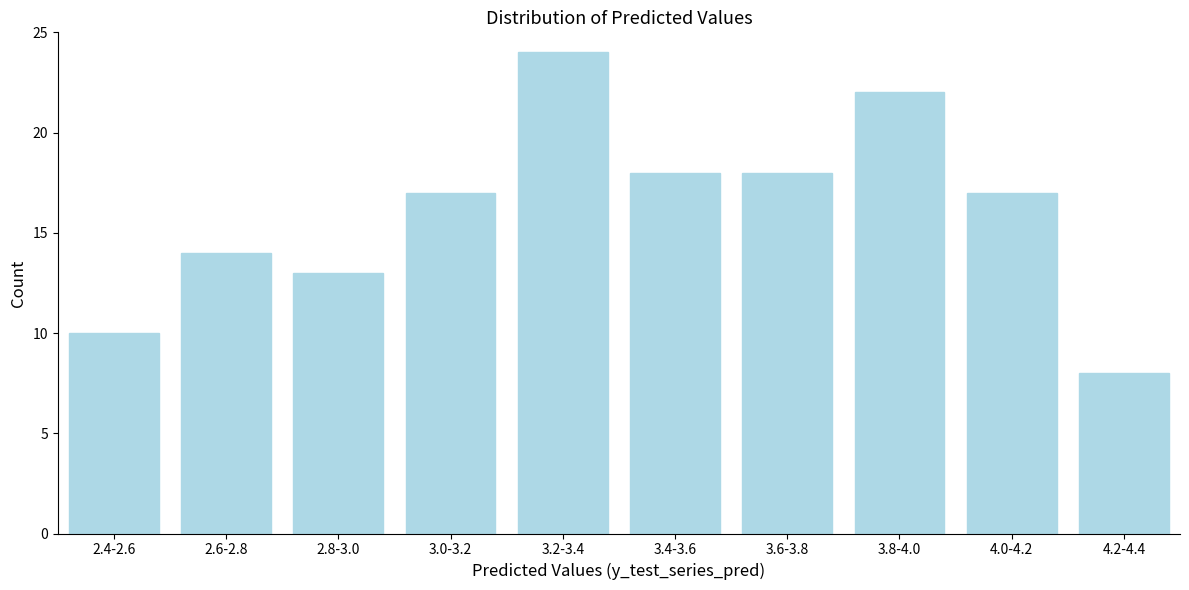

Reading left to right, transcribe all the data shown in this chart.

10	14	13	17	24	18	18	22	17	8